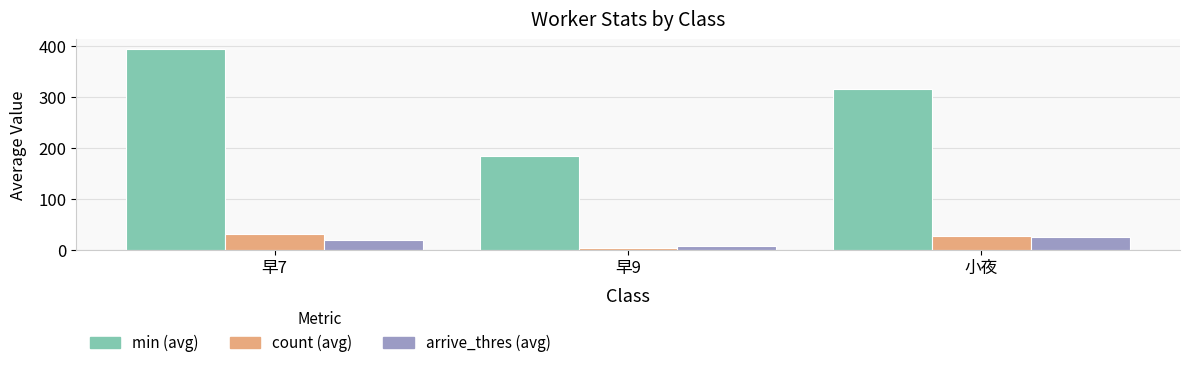

At which category is the sum across all series the highest?

早7